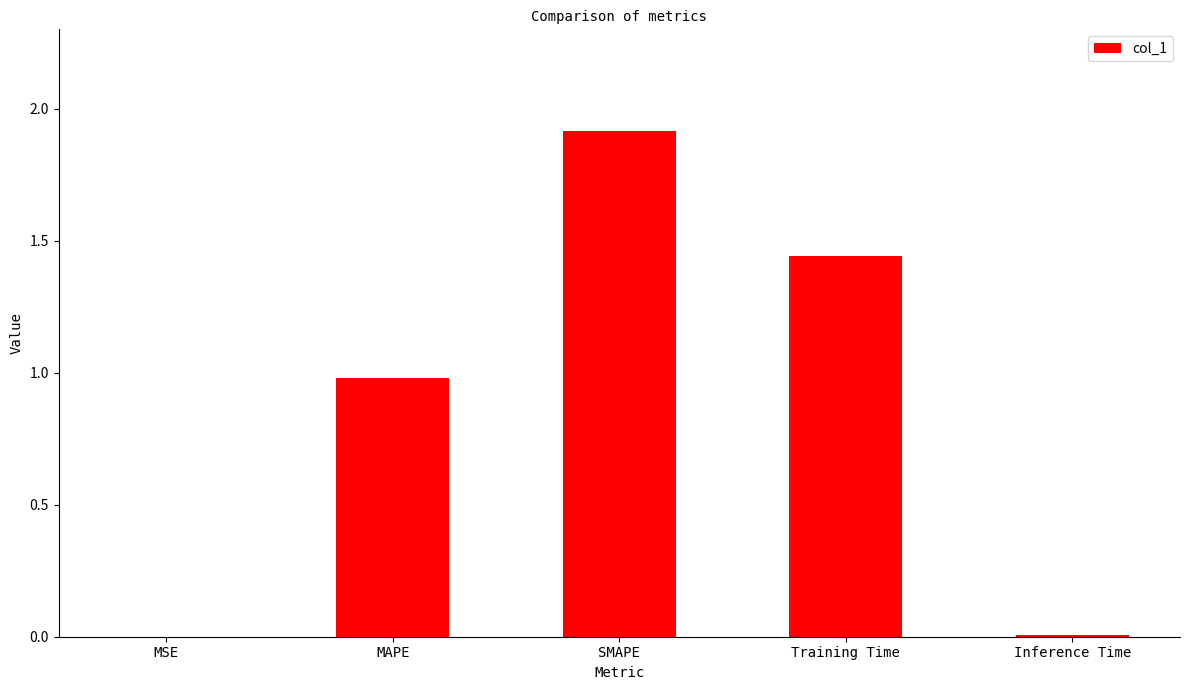

Approximately how many times larger is the value at Training Time compared to SMAPE?

0.8